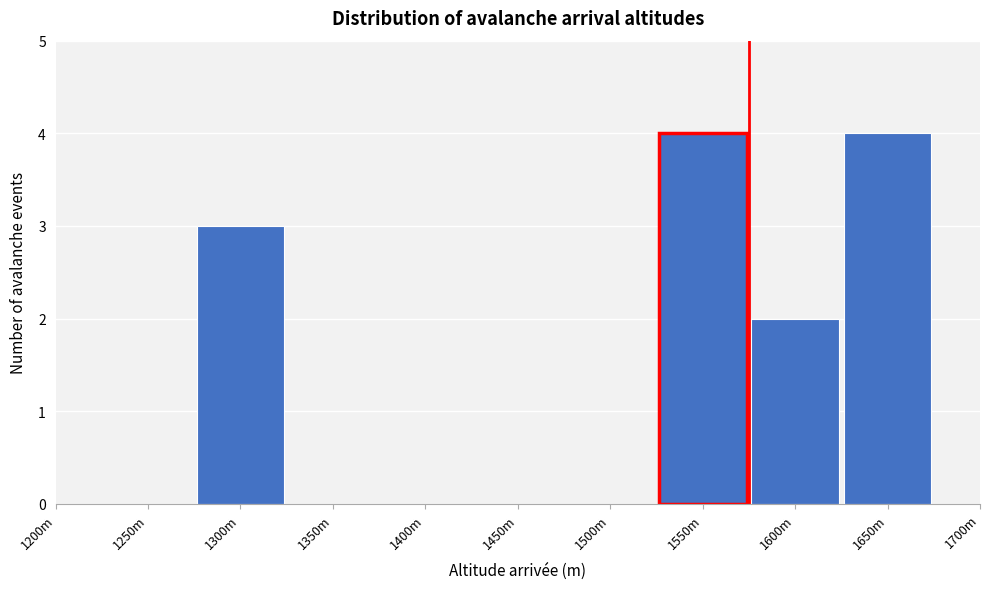

Reading left to right, list all the values displayed in this chart.

1200m=0	1250m=0	1300m=3	1350m=0	1400m=0	1450m=0	1500m=0	1550m=4	1600m=2	1650m=4